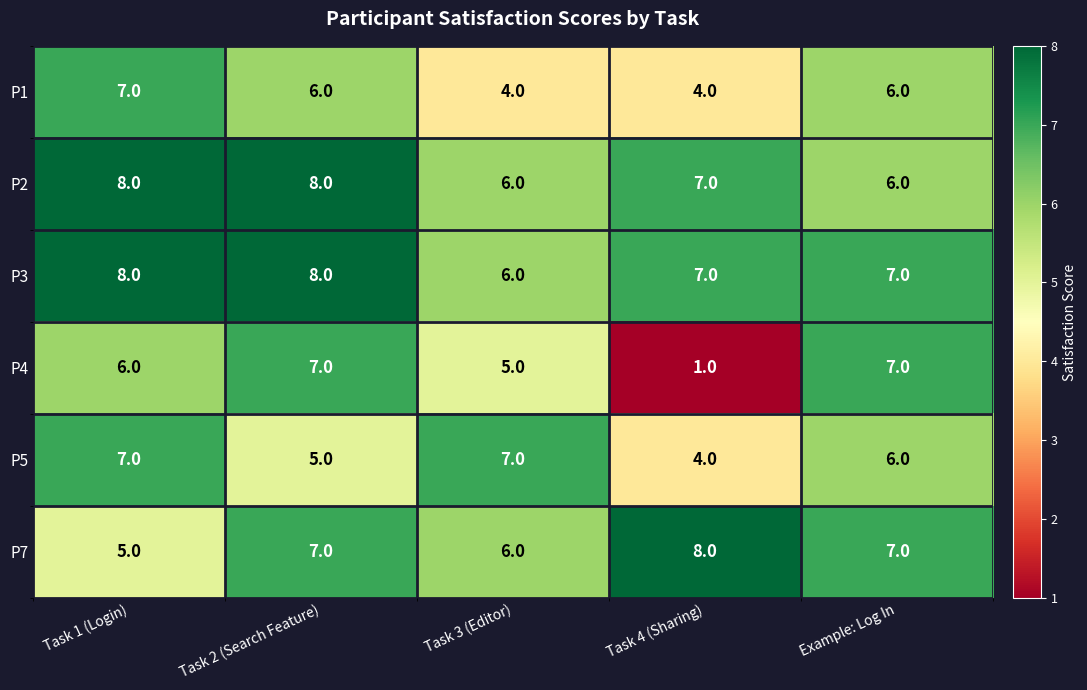

Is it true that P2 equals 8 at Task 1 (Login)?

True